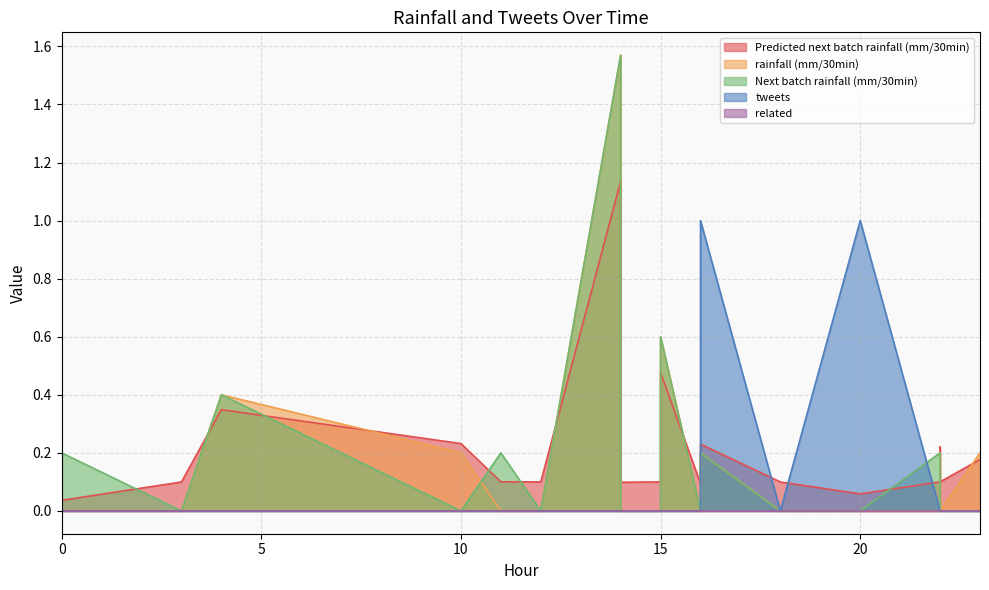

Count the rainfall (mm/30min) values in the range 0 to 1.

19